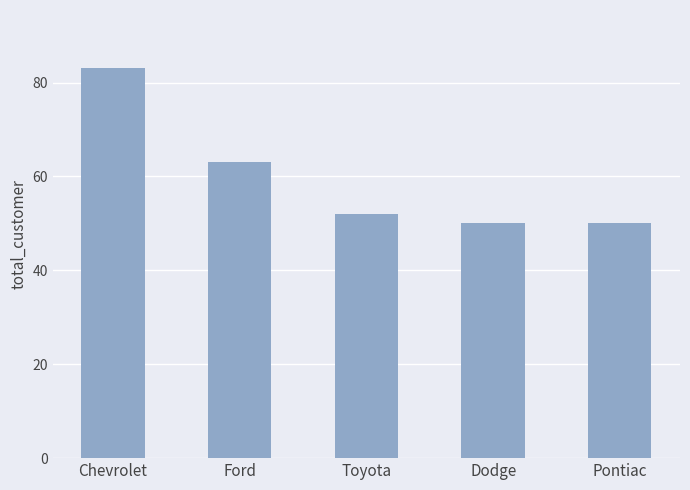

Reading right to left, transcribe all the data shown in this chart.

Pontiac=50	Dodge=50	Toyota=52	Ford=63	Chevrolet=83